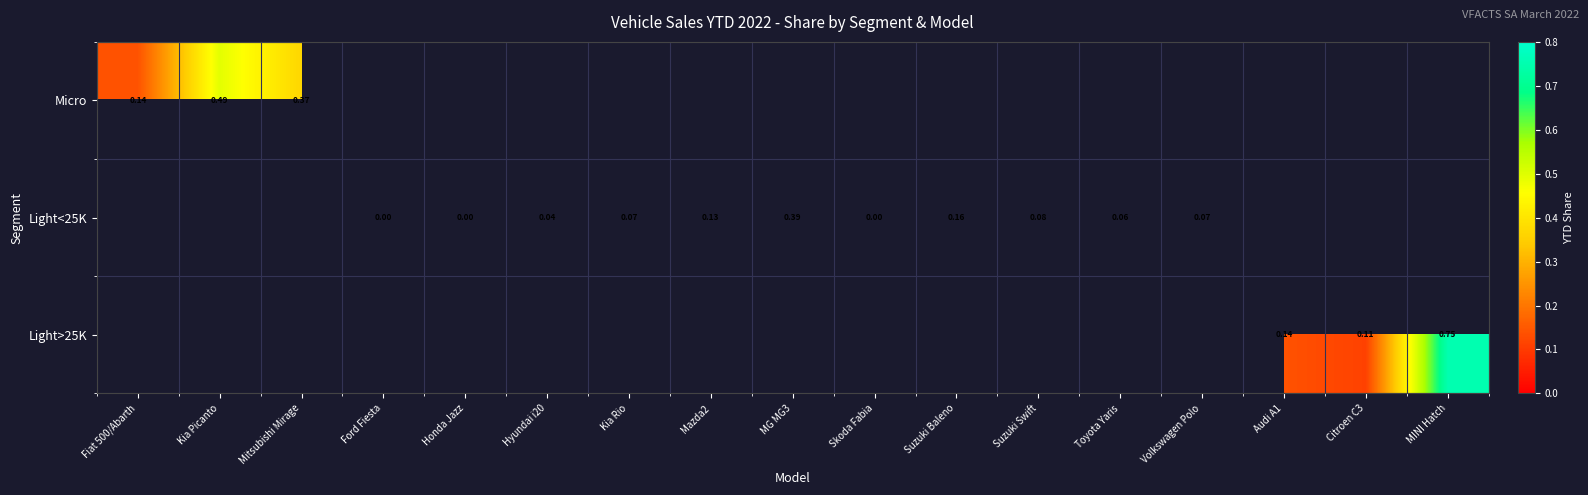

What is the approximate value of Light<25K at Toyota Yaris?

0.1